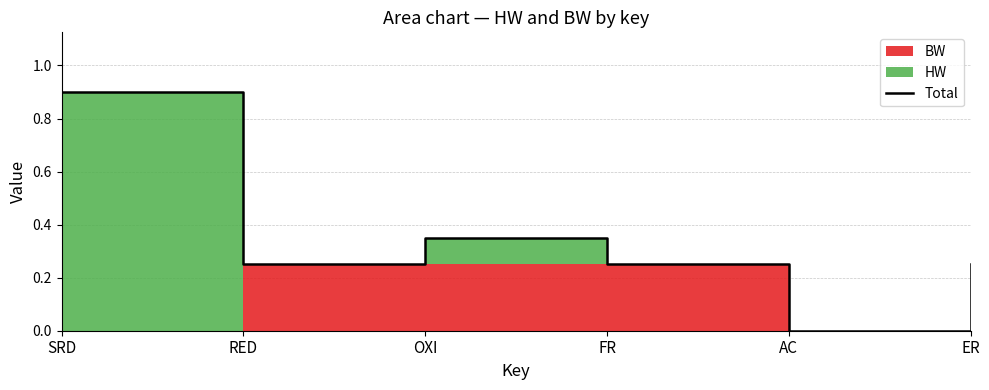

What position from the right is SRD?

6